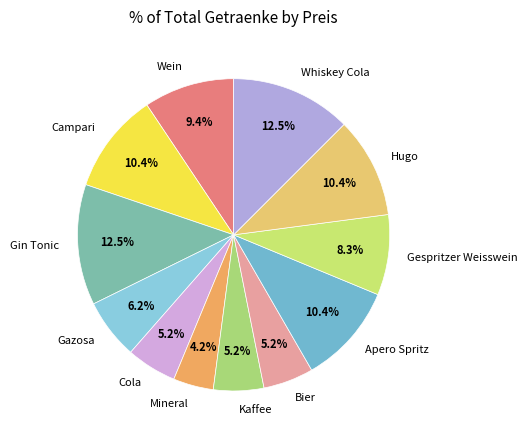

Is it true that Whiskey Cola is 2% of the pie?

False